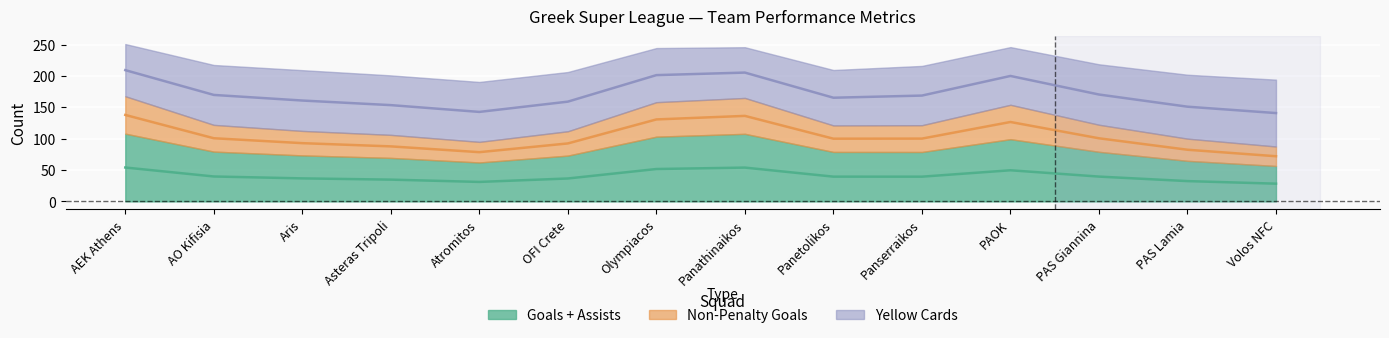

What is the total value across all series at Panserraikos?

189